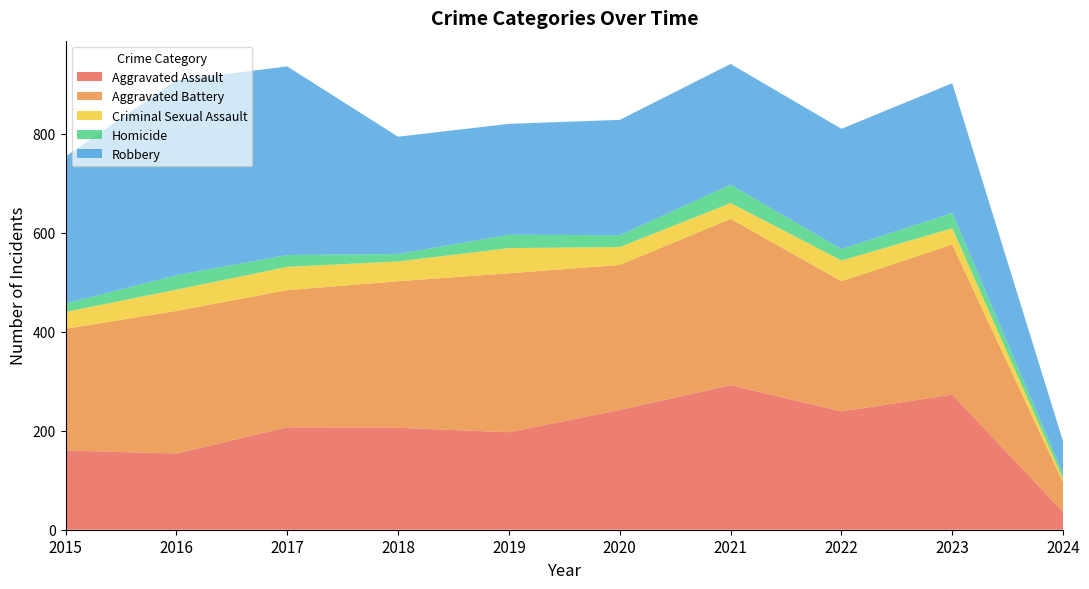

Reading left to right, transcribe all the data shown in this chart.

Aggravated Assault: 160	154	207	206	197	242	292	239	273	36
Aggravated Battery: 246	288	277	296	321	293	336	263	303	59
Criminal Sexual Assault: 34	43	47	40	51	36	32	42	33	8
Homicide: 17	29	24	15	27	24	37	23	31	10
Robbery: 297	394	381	237	224	233	244	243	262	65